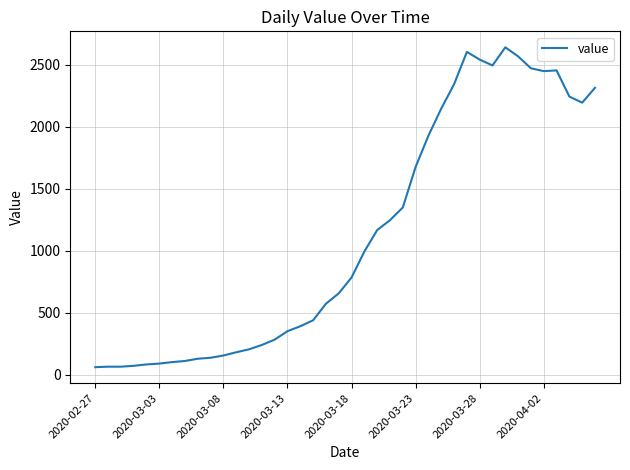

What is the minimum value shown in the chart?

61